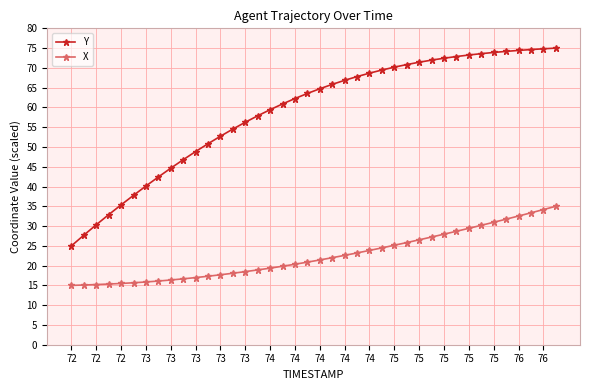

Rank the series by their average value, from lowest to highest.

X, Y